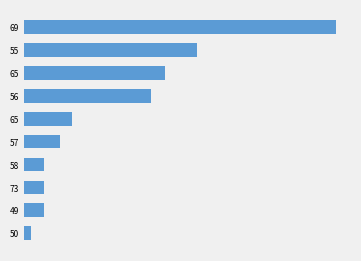

List the labels in order of value, largest first.

69, 55, 65, 56, 65, 57, 58, 73, 49, 50